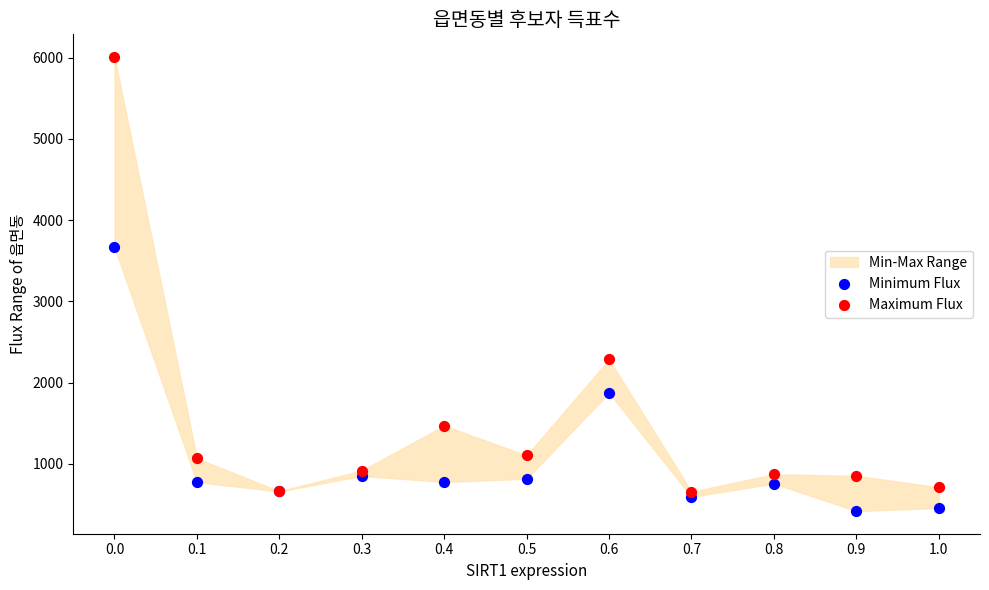

Which series contains the lowest Y value?

Minimum Flux